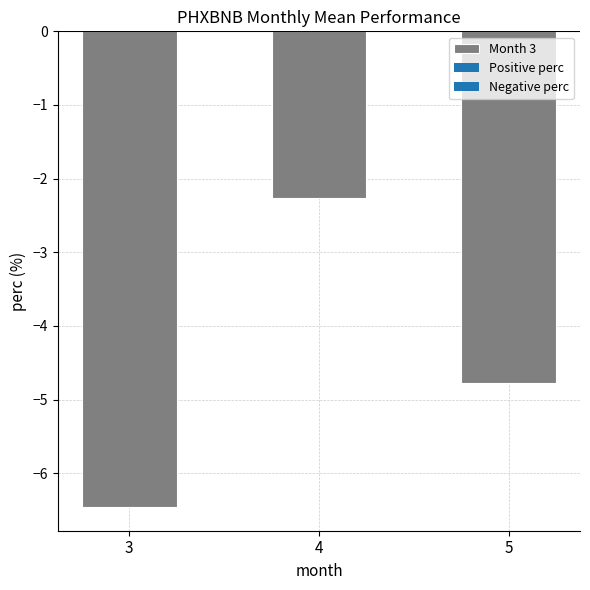

What is the sum of the values at 3 and 5?

-10.9